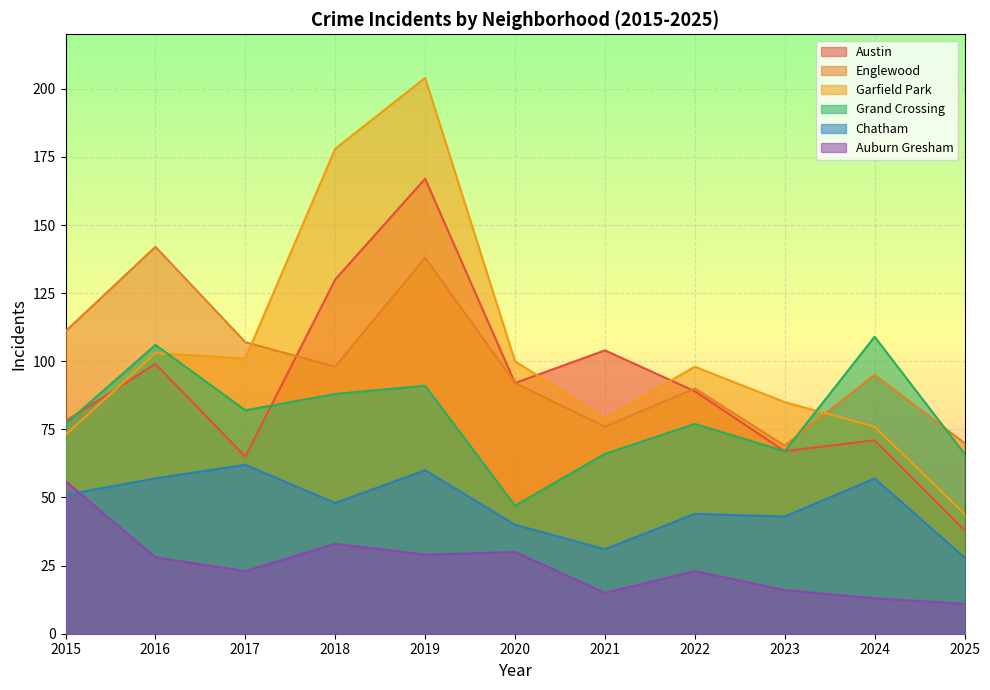

What is the sum of all Grand Crossing values?

876